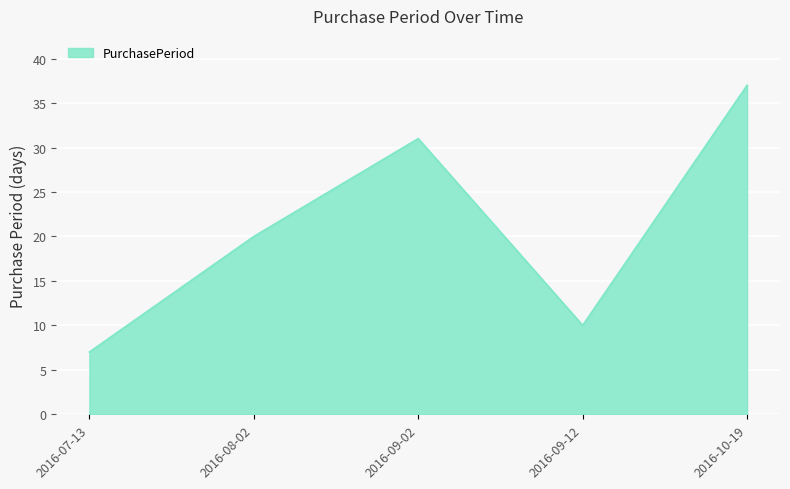

Where is the first local maximum?

2016-09-02